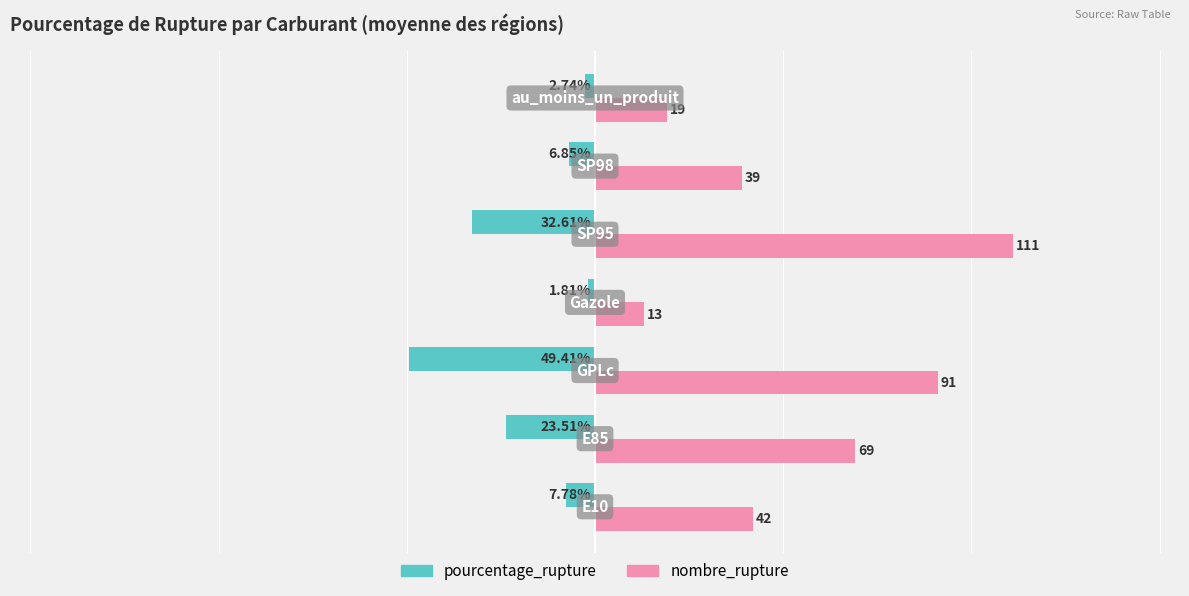

Rank the series by their maximum value, from highest to lowest.

nombre_rupture, pourcentage_rupture